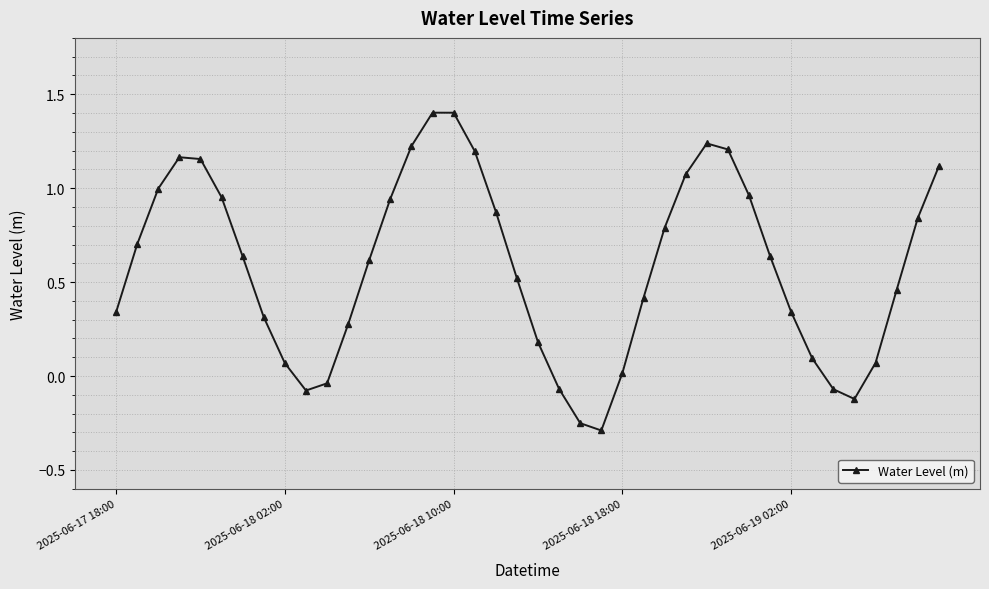

What is the maximum value shown in the chart?

1.4